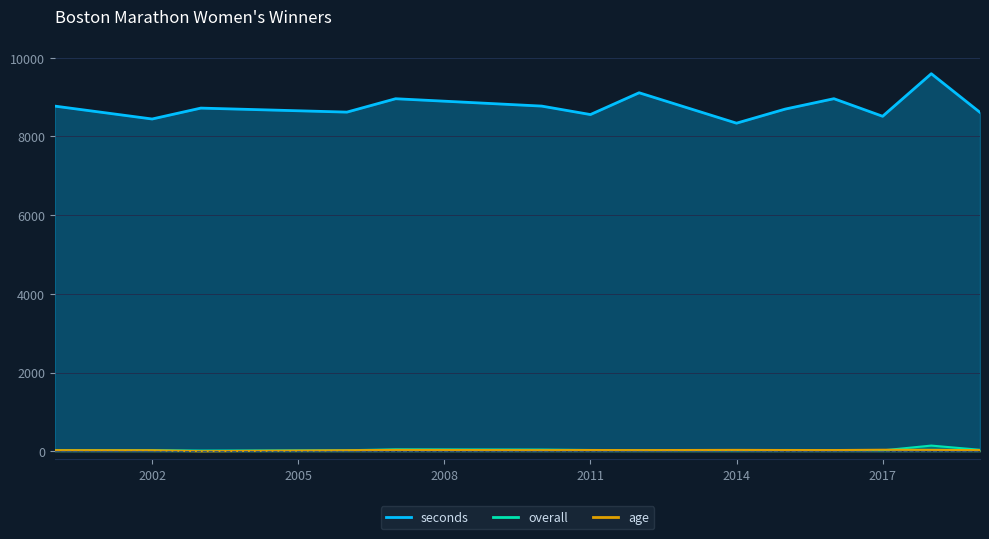

Rank the series at 2011 from highest to lowest value.

seconds, overall, age